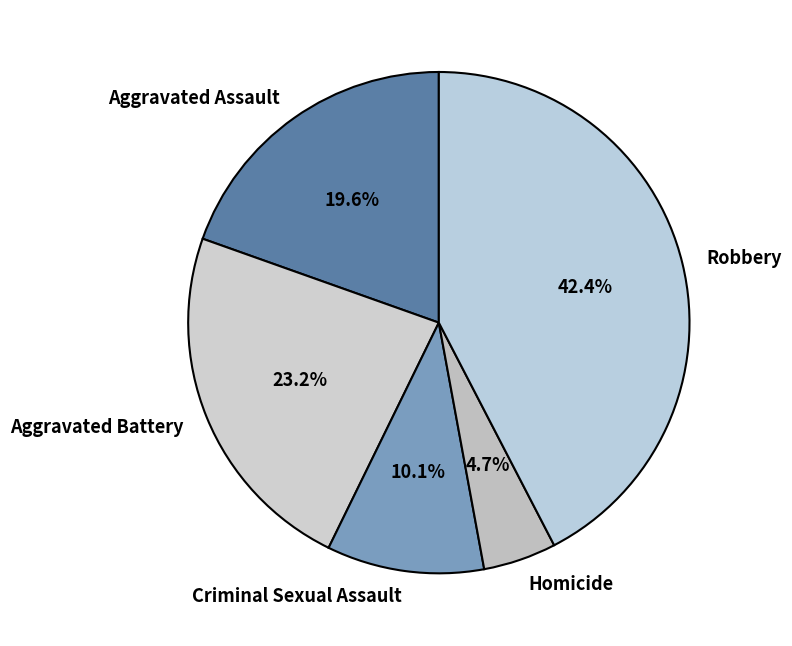

Do Criminal Sexual Assault and Robbery together represent more than half of the pie?

Yes